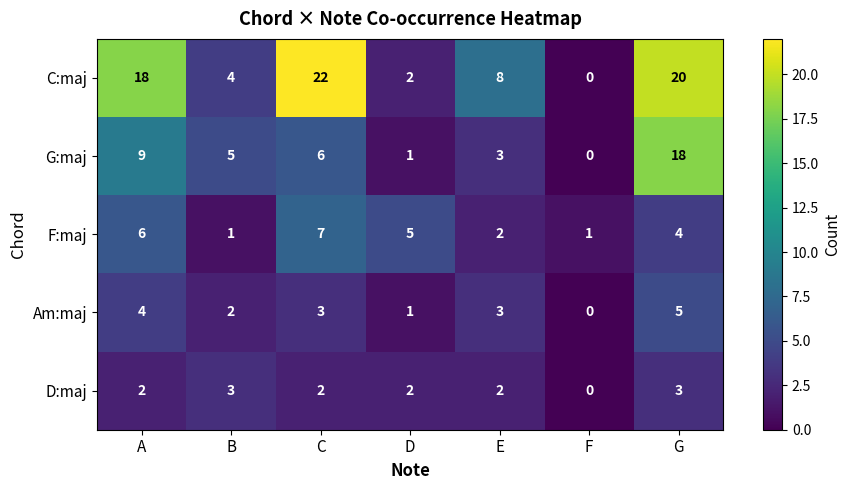

Count the number of categories in the chart.

7